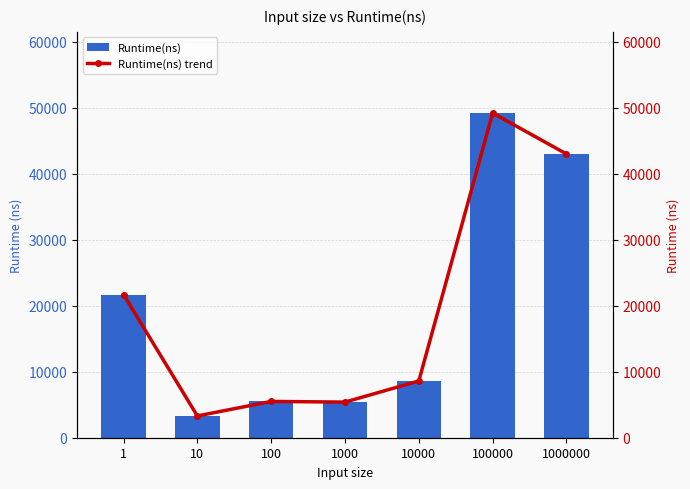

Reading right to left, list all the values displayed in this chart.

Runtime(ns): 1000000=43000	100000=49200	10000=8600	1000=5399	100=5499	10=3300	1=21700
Runtime(ns) trend: 1000000=43000	100000=49200	10000=8600	1000=5399	100=5499	10=3300	1=21700